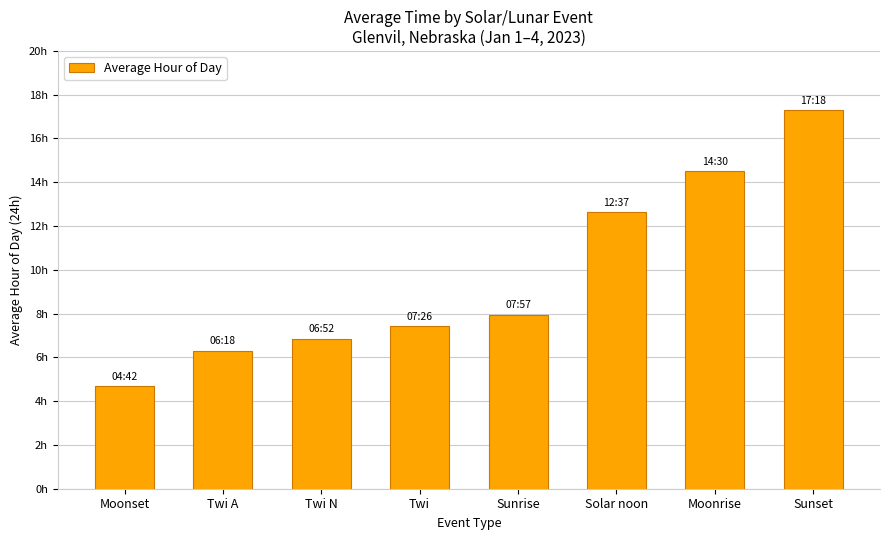

What position from the right is Sunrise?

4